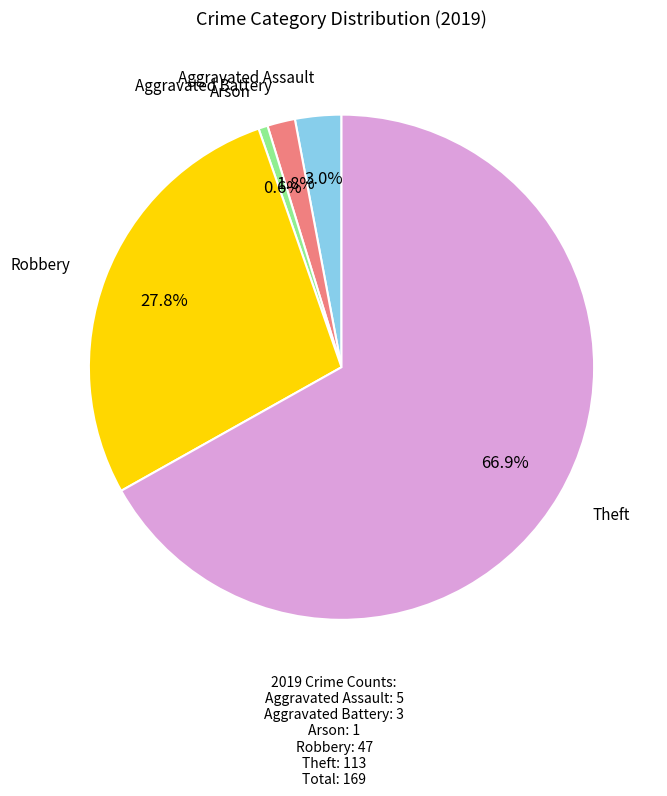

Does any single category account for the majority?

Yes